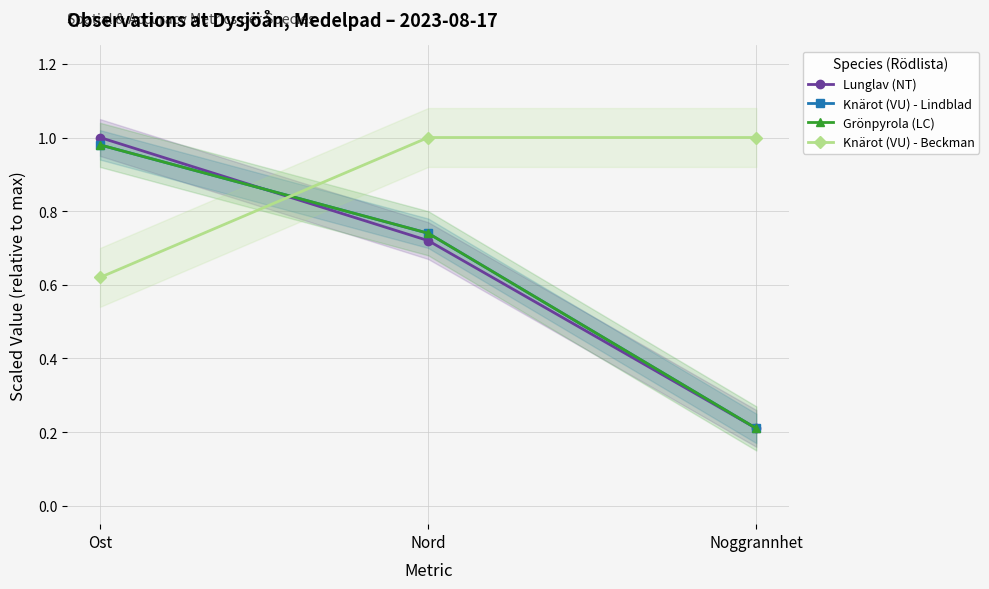

How many distinct data groups are displayed?

4